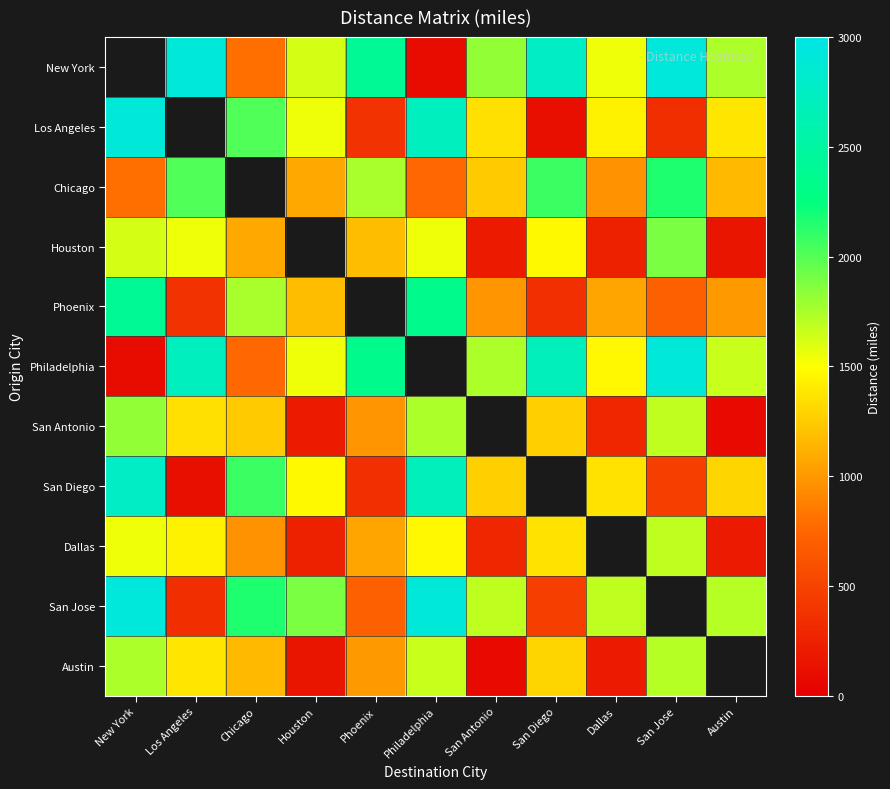

How many data points in Dallas are above 1360?

4